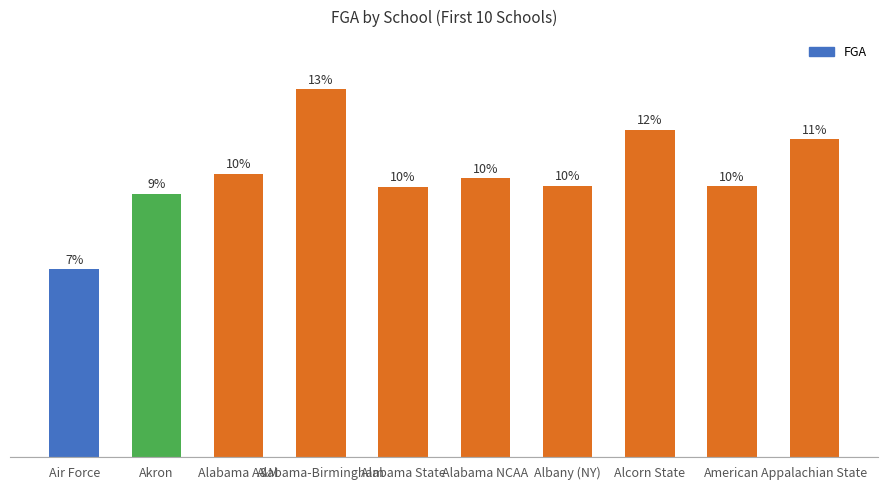

What is the change in value from Alabama-Birmingham to Alcorn State?

-240